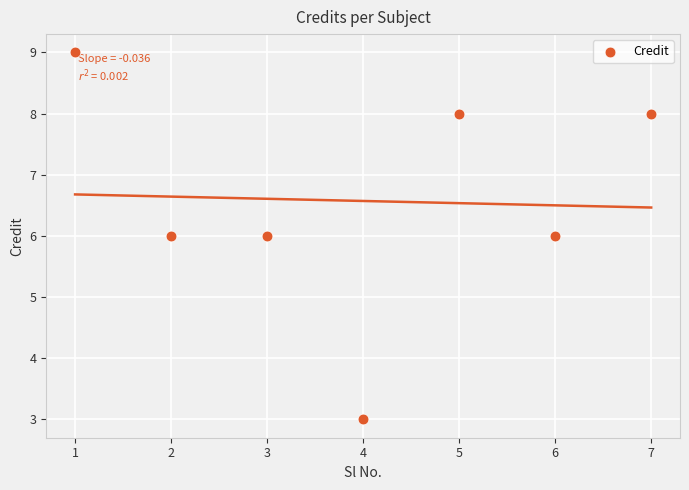

What is the average Y value?

7